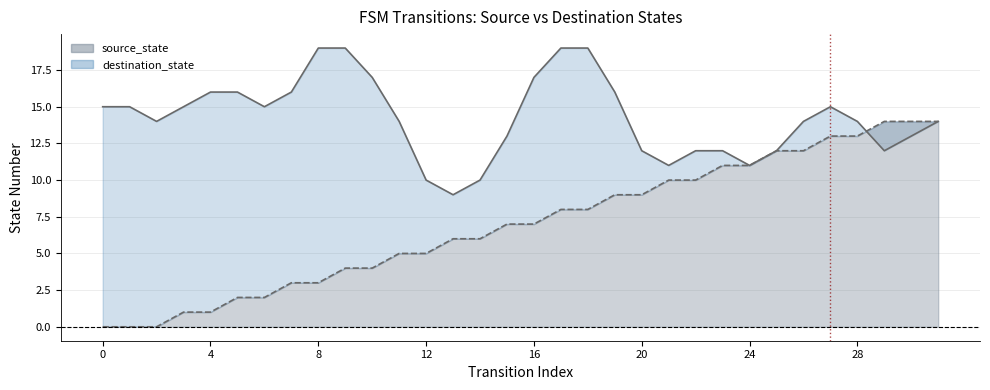

What is the average value?

7